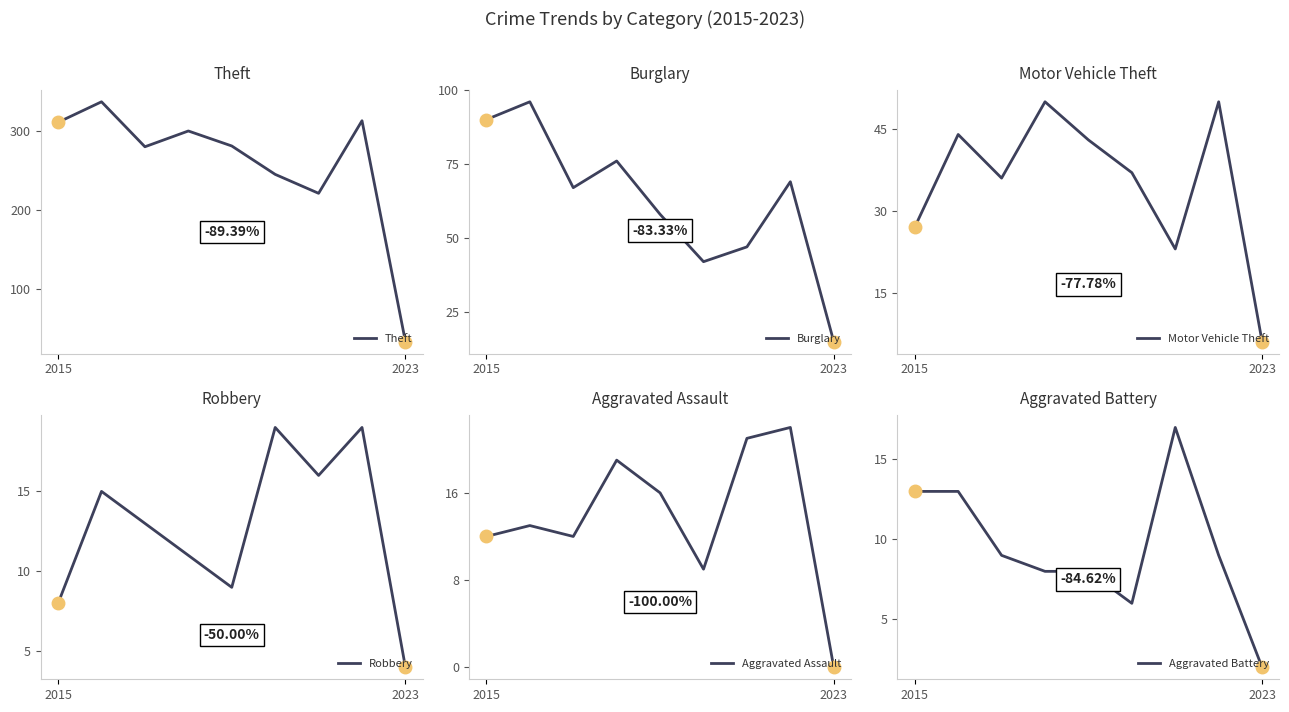

Where is the first local minimum for Aggravated Assault?

2